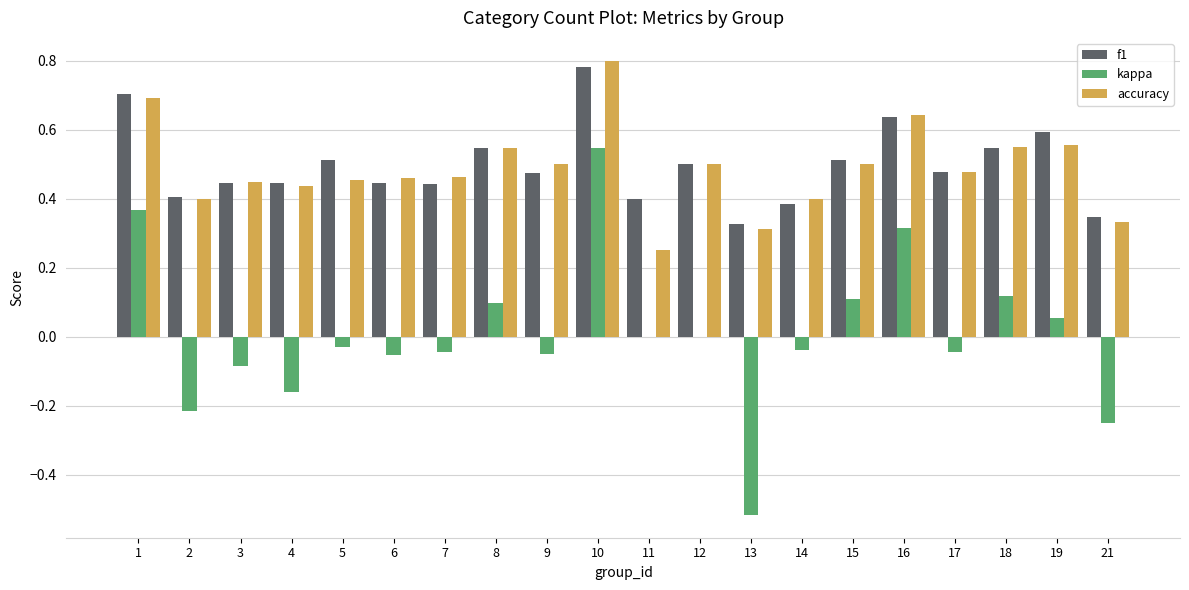

Is it true that kappa equals 0.0 at 19?

False